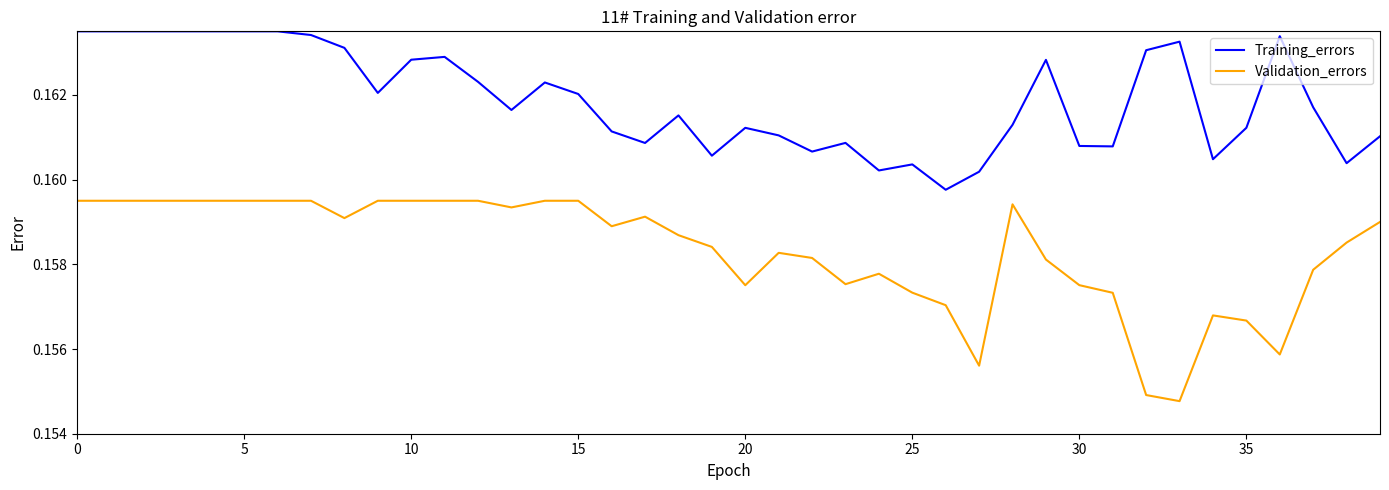

Which series has the largest total across all categories?

Training_errors